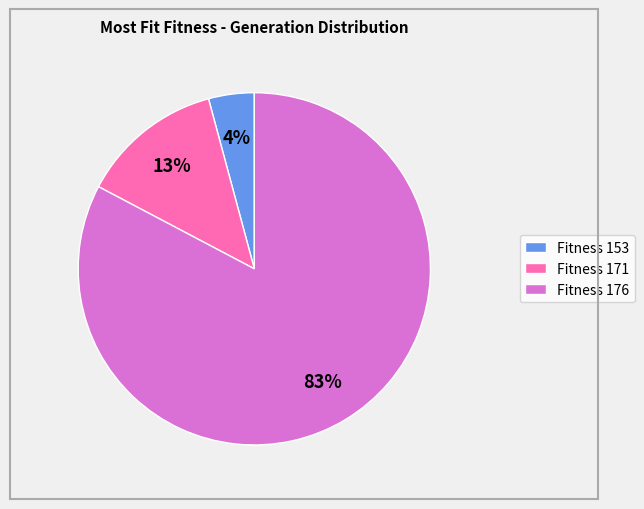

True or false: Fitness 171 accounts for 13% of the total.

True